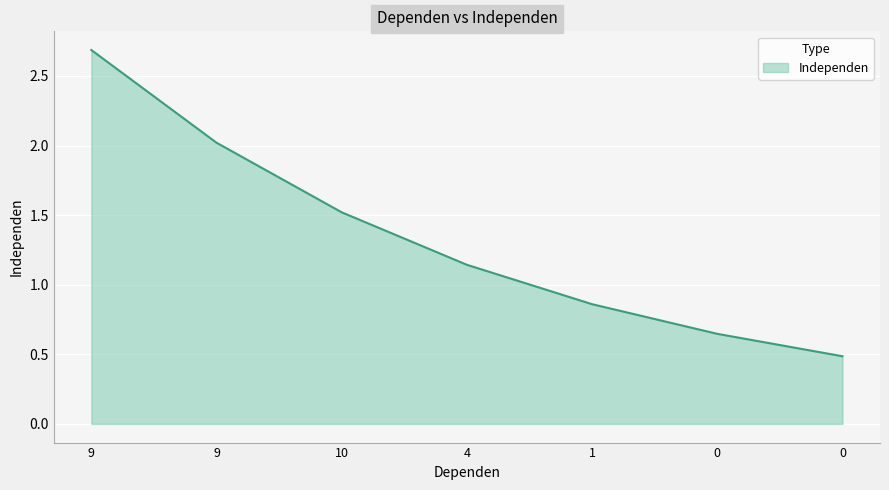

Is this an area chart (filled region under the line)?

Yes